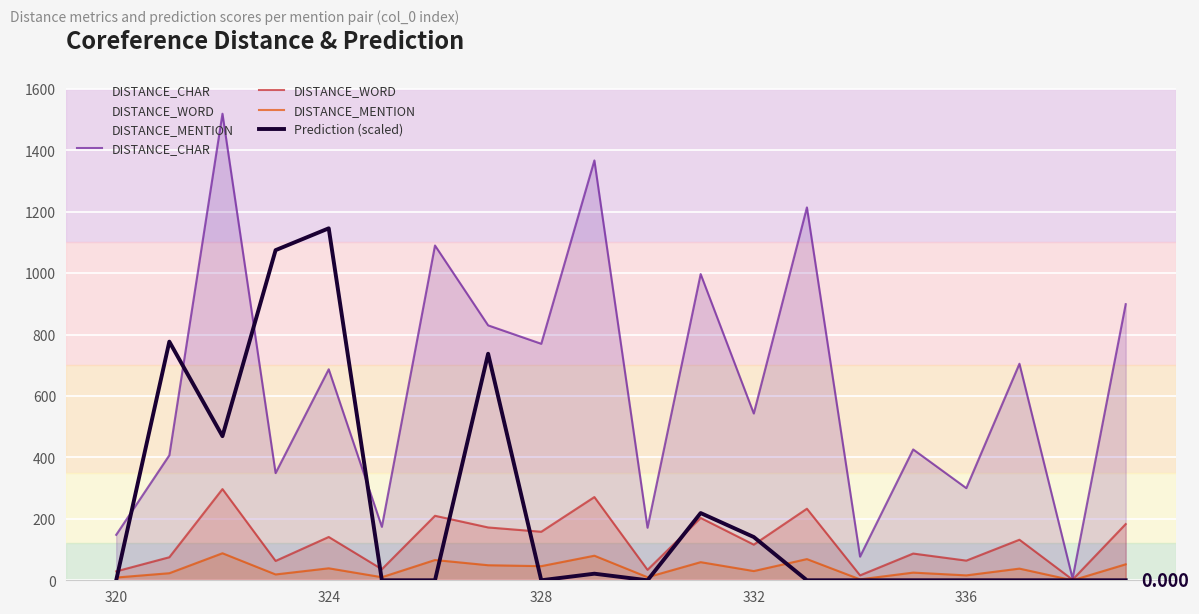

Which series has the largest range (max minus min)?

DISTANCE_CHAR